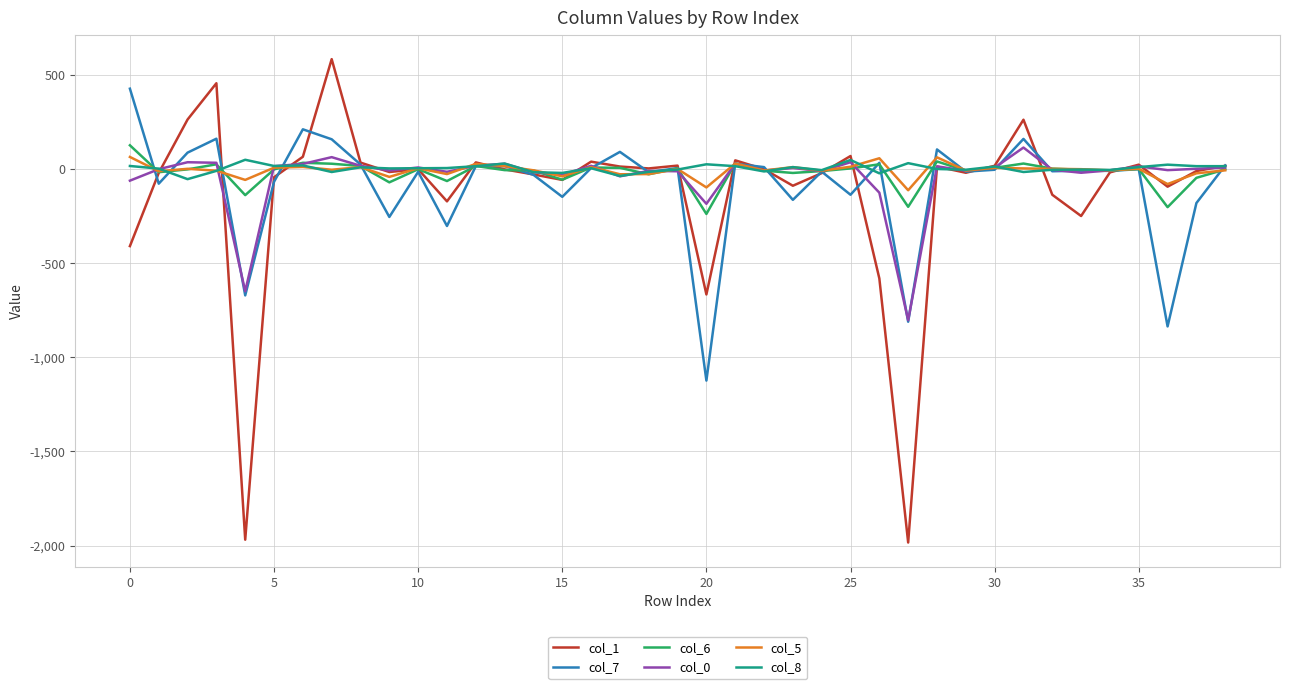

Which series has the largest range (max minus min)?

col_1